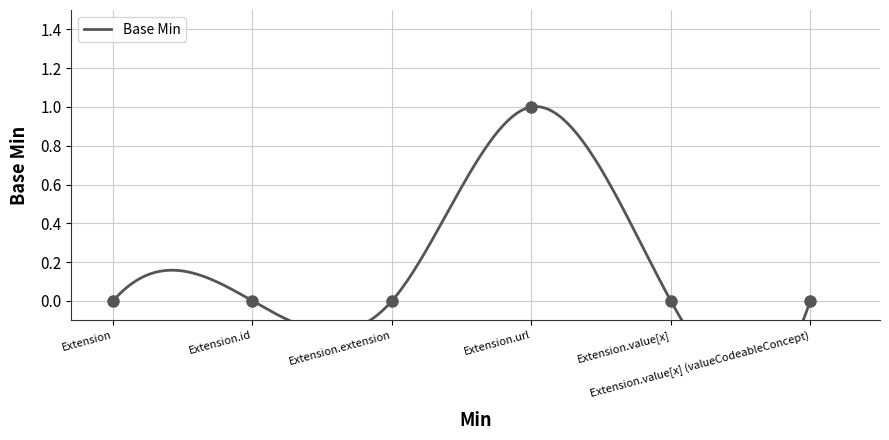

True or false: the data shows -1 at Extension.extension.

False